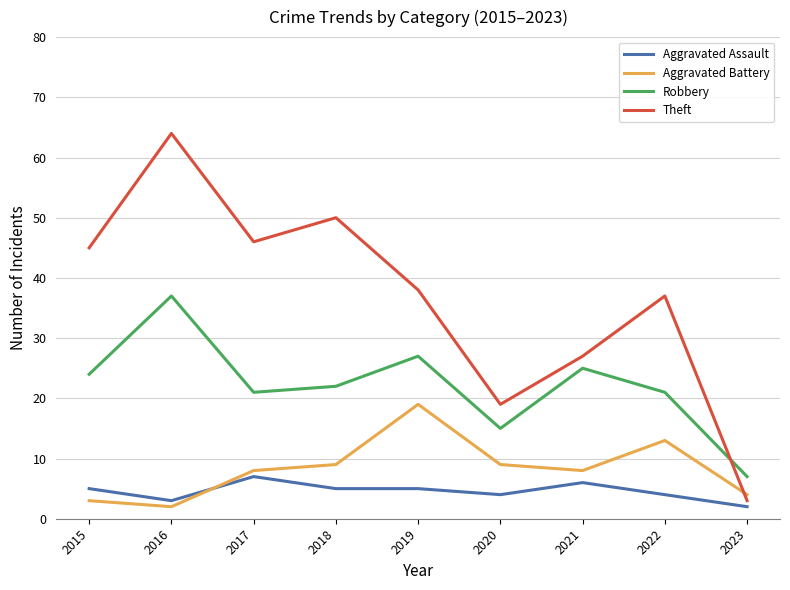

List the series in order of their peak value, highest first.

Theft, Robbery, Aggravated Battery, Aggravated Assault